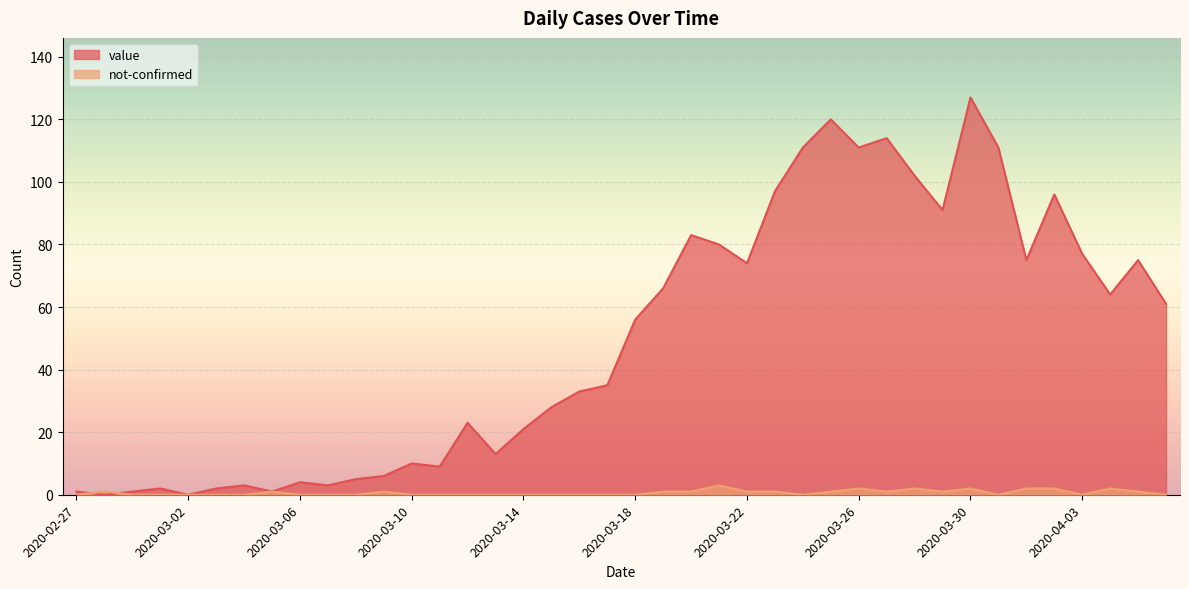

What is the difference between the highest and lowest values at 2020-03-03?

2